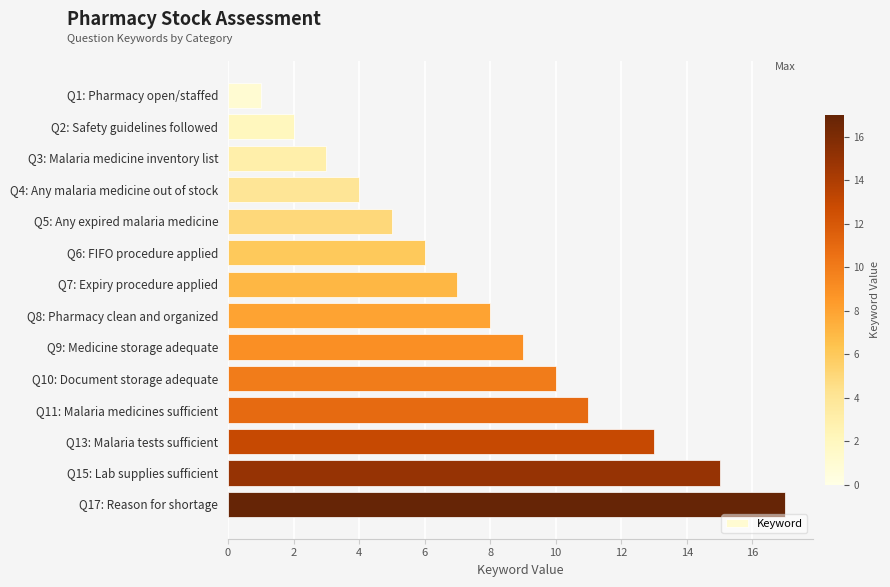

Between Q13: Malaria tests sufficient and Q4: Any malaria medicine out of stock, which is larger?

Q13: Malaria tests sufficient